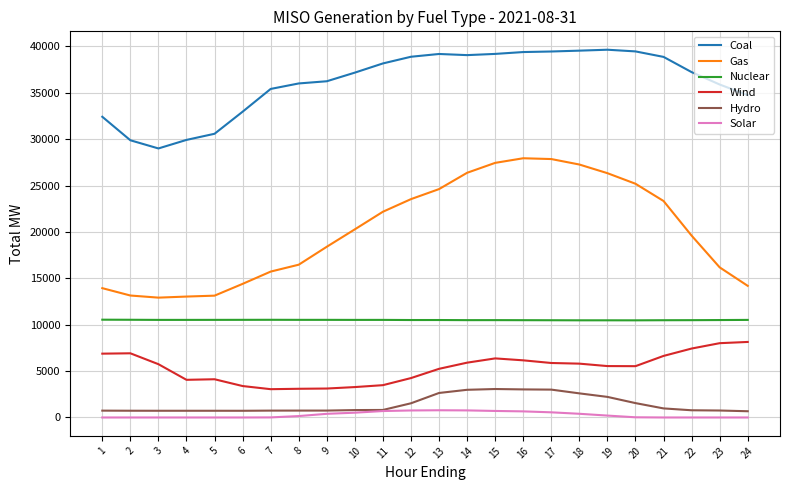

True or false: Hydro has a value of 3027.6 at 16.

True